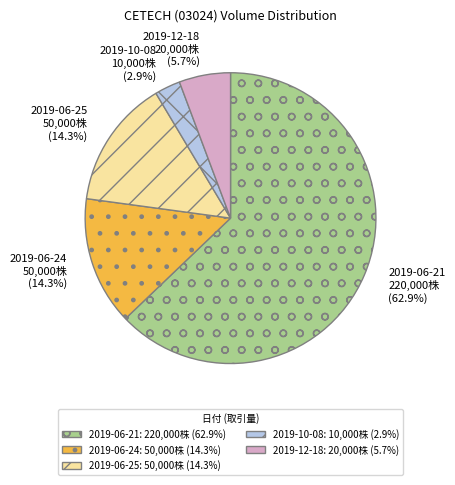

Which slice is the smallest?

2019-10-08